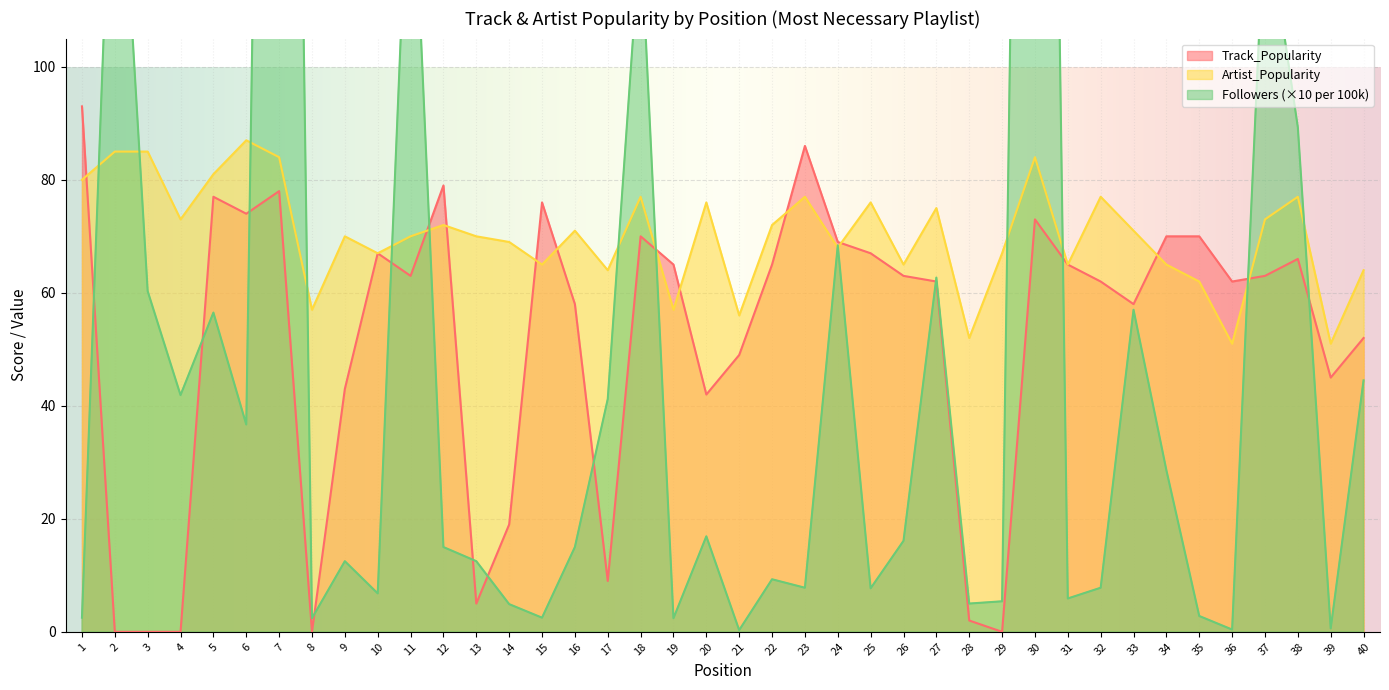

Between which two adjacent categories do Artist_Popularity and Track_Popularity first intersect?

1 and 2